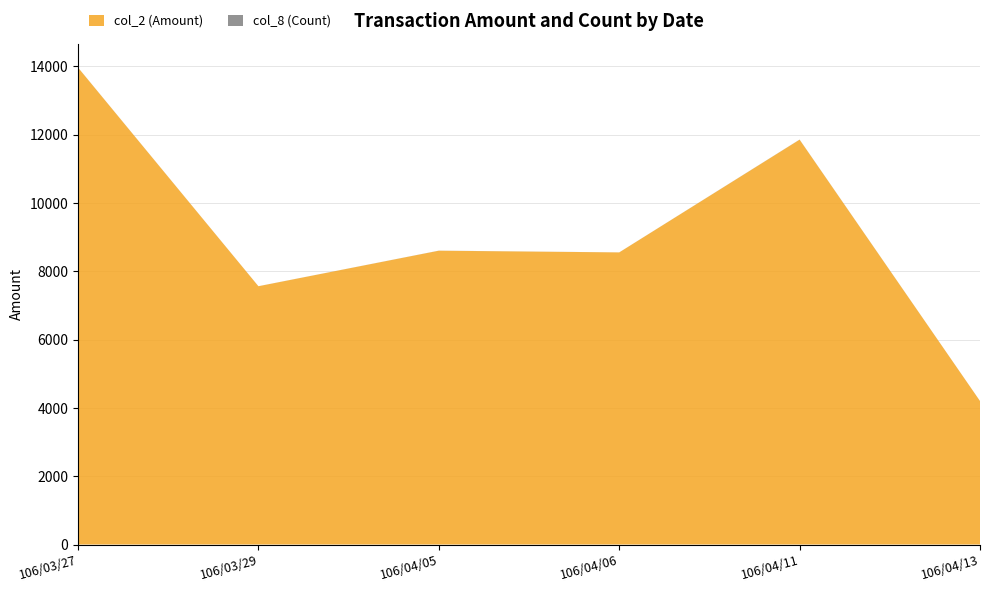

Reading left to right, extract all data points from this chart.

col_2 (Amount): 106/03/27=13960	106/03/29=7560	106/04/05=8600	106/04/06=8550	106/04/11=11850	106/04/13=4200
col_8 (Count): 106/03/27=2	106/03/29=1	106/04/05=2	106/04/06=1	106/04/11=3	106/04/13=1